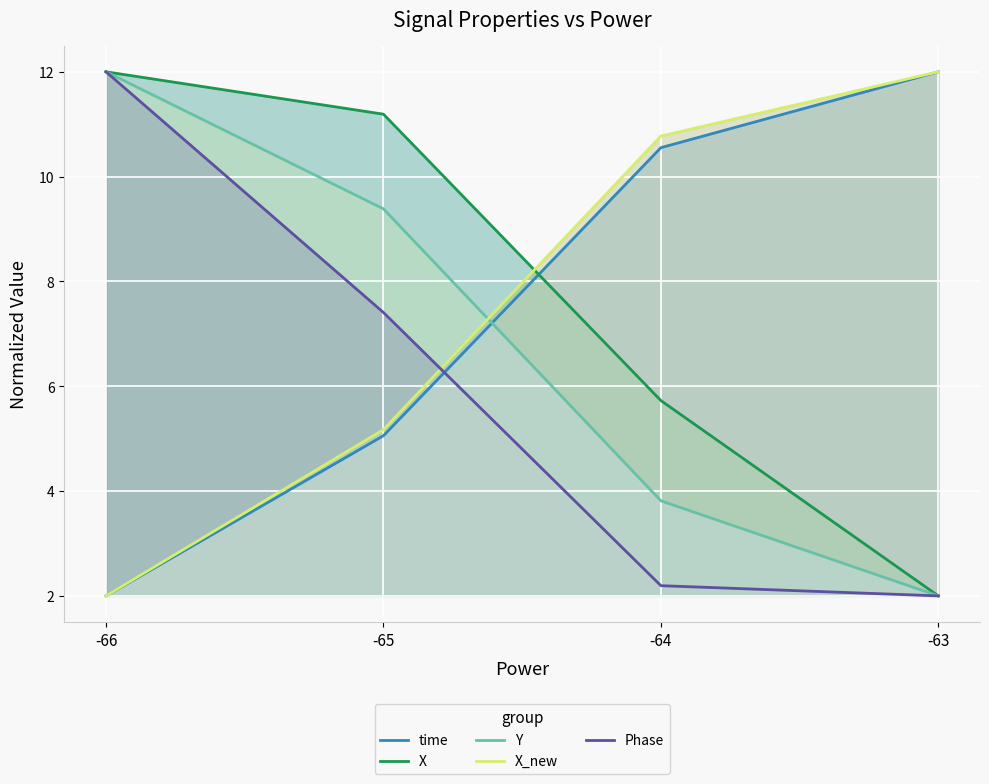

What are all the series names shown in the legend?

time, X, Y, X_new, Phase